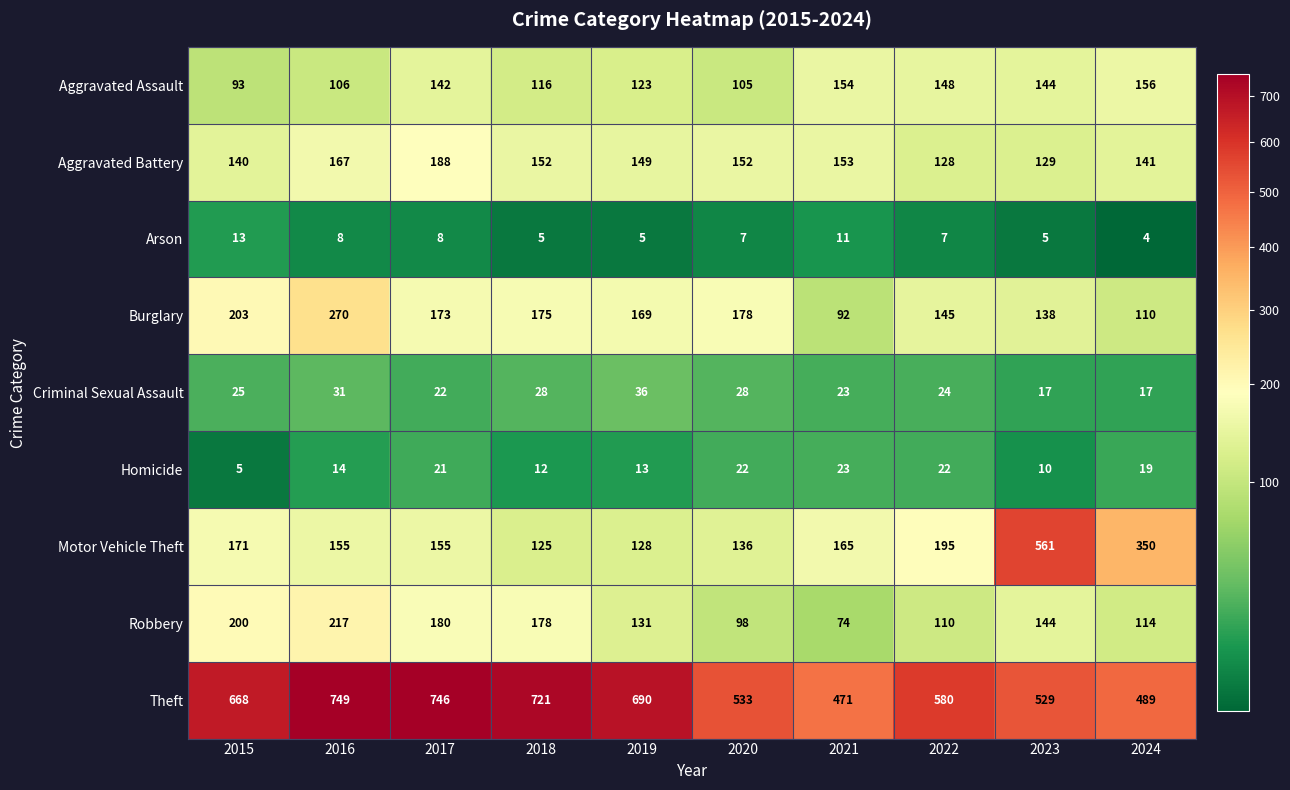

What is the total value across all series at 2015?

1518